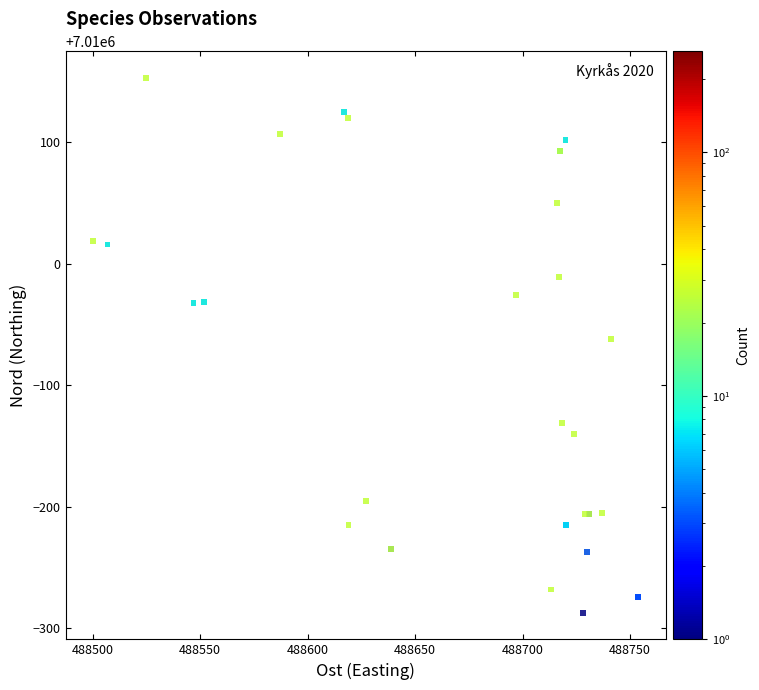

What Y value in the scatter plot is closest to 7009932?

7009938.0